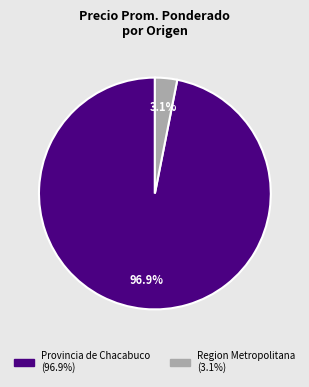

Is there any slice that represents more than half of the pie?

Yes